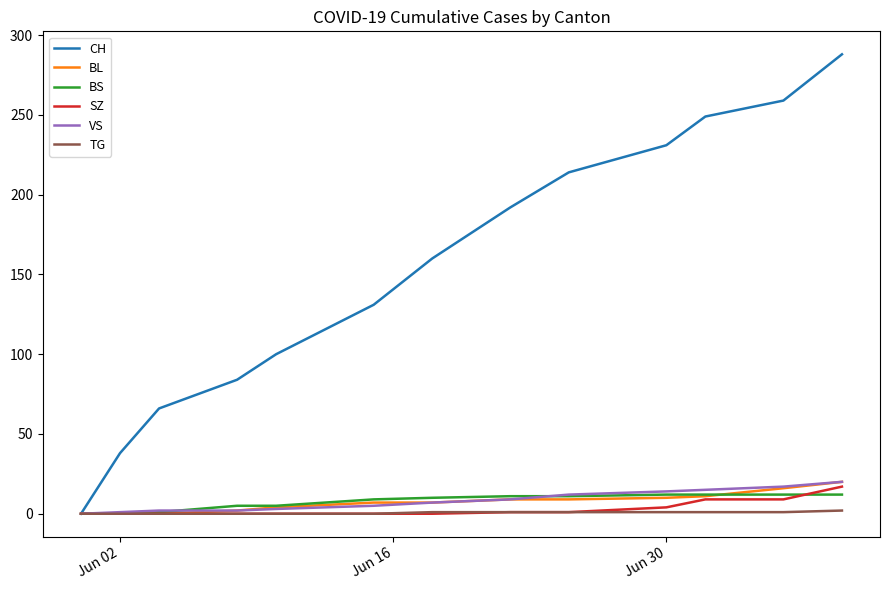

What is the maximum value shown in the chart?

288